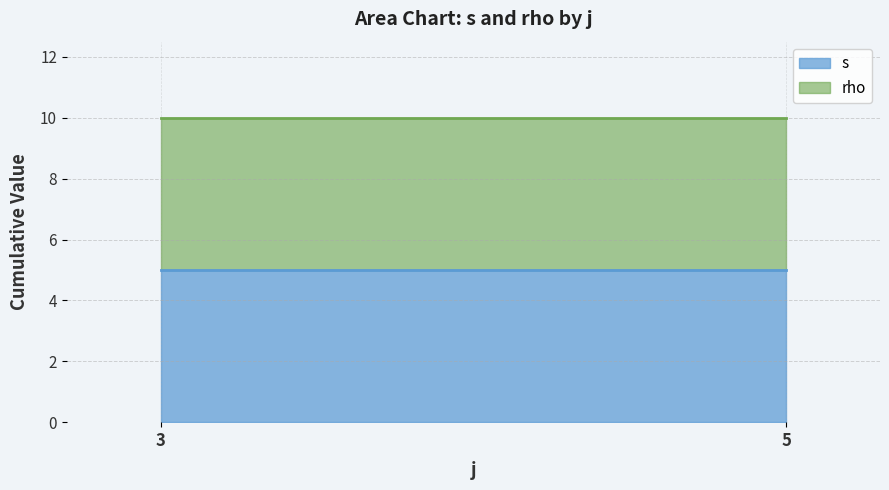

True or false: rho and s cross at least once.

False